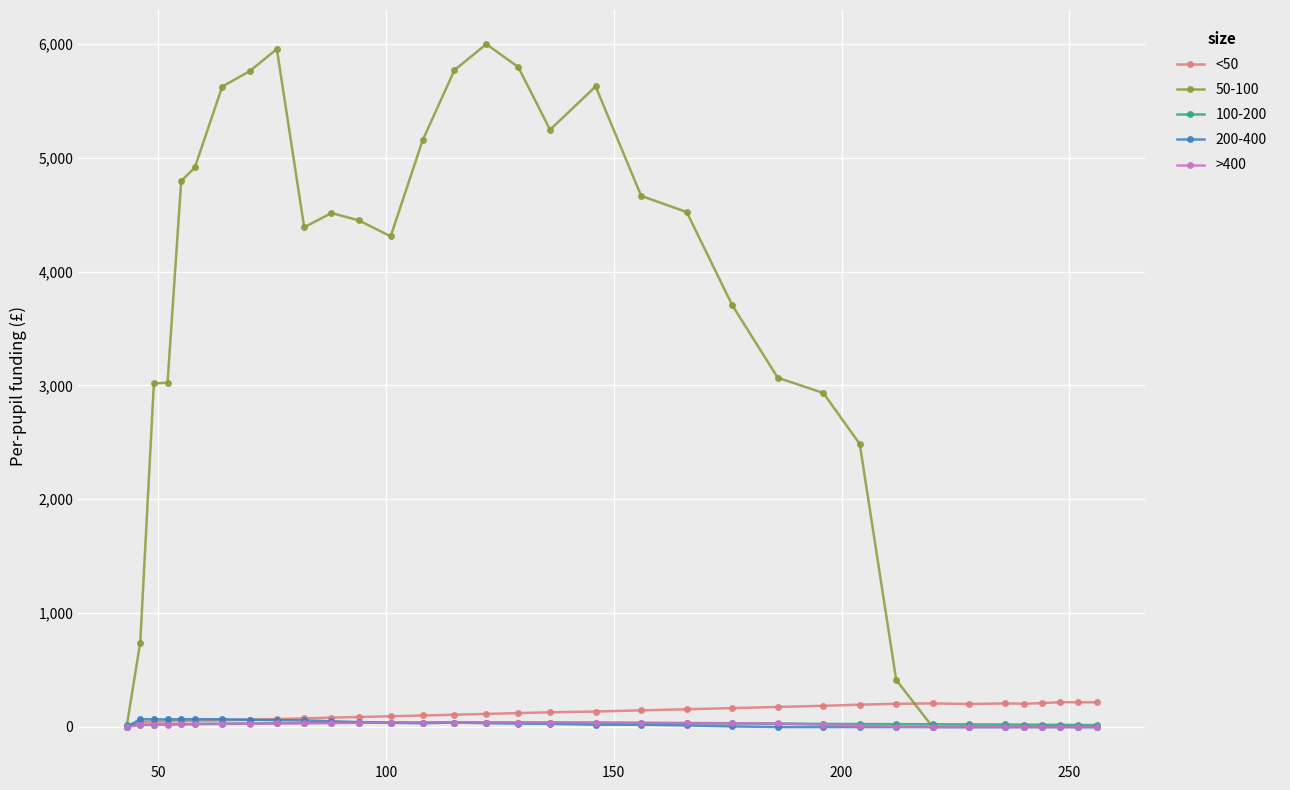

What is the maximum value for 50-100?

5997.4